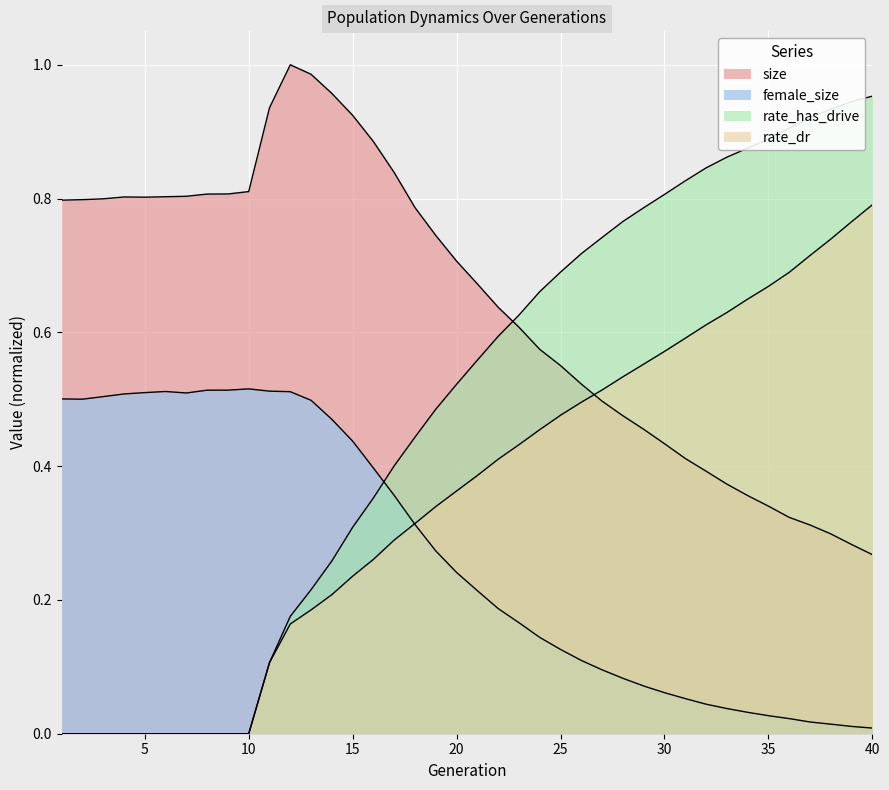

How many categories are shown in the chart?

40